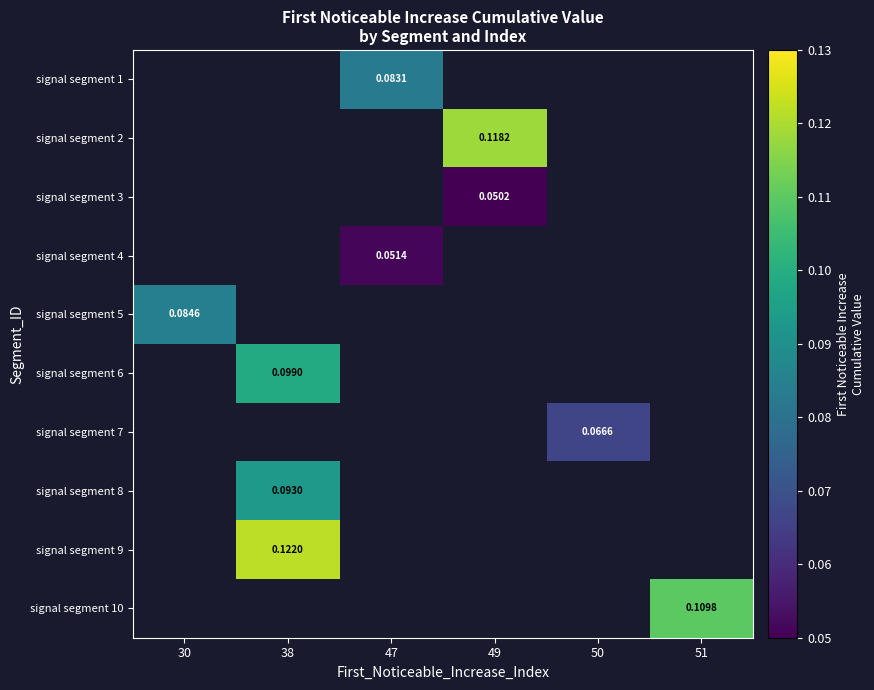

Reading left to right, extract all data points from this chart.

row_0: 30=0.0	38=0.0	47=0.1	49=0.0	50=0.0	51=0.0
row_1: 30=0.0	38=0.0	47=0.0	49=0.1	50=0.0	51=0.0
row_2: 30=0.0	38=0.0	47=0.0	49=0.1	50=0.0	51=0.0
row_3: 30=0.0	38=0.0	47=0.1	49=0.0	50=0.0	51=0.0
row_4: 30=0.1	38=0.0	47=0.0	49=0.0	50=0.0	51=0.0
row_5: 30=0.0	38=0.1	47=0.0	49=0.0	50=0.0	51=0.0
row_6: 30=0.0	38=0.0	47=0.0	49=0.0	50=0.1	51=0.0
row_7: 30=0.0	38=0.1	47=0.0	49=0.0	50=0.0	51=0.0
row_8: 30=0.0	38=0.1	47=0.0	49=0.0	50=0.0	51=0.0
row_9: 30=0.0	38=0.0	47=0.0	49=0.0	50=0.0	51=0.1